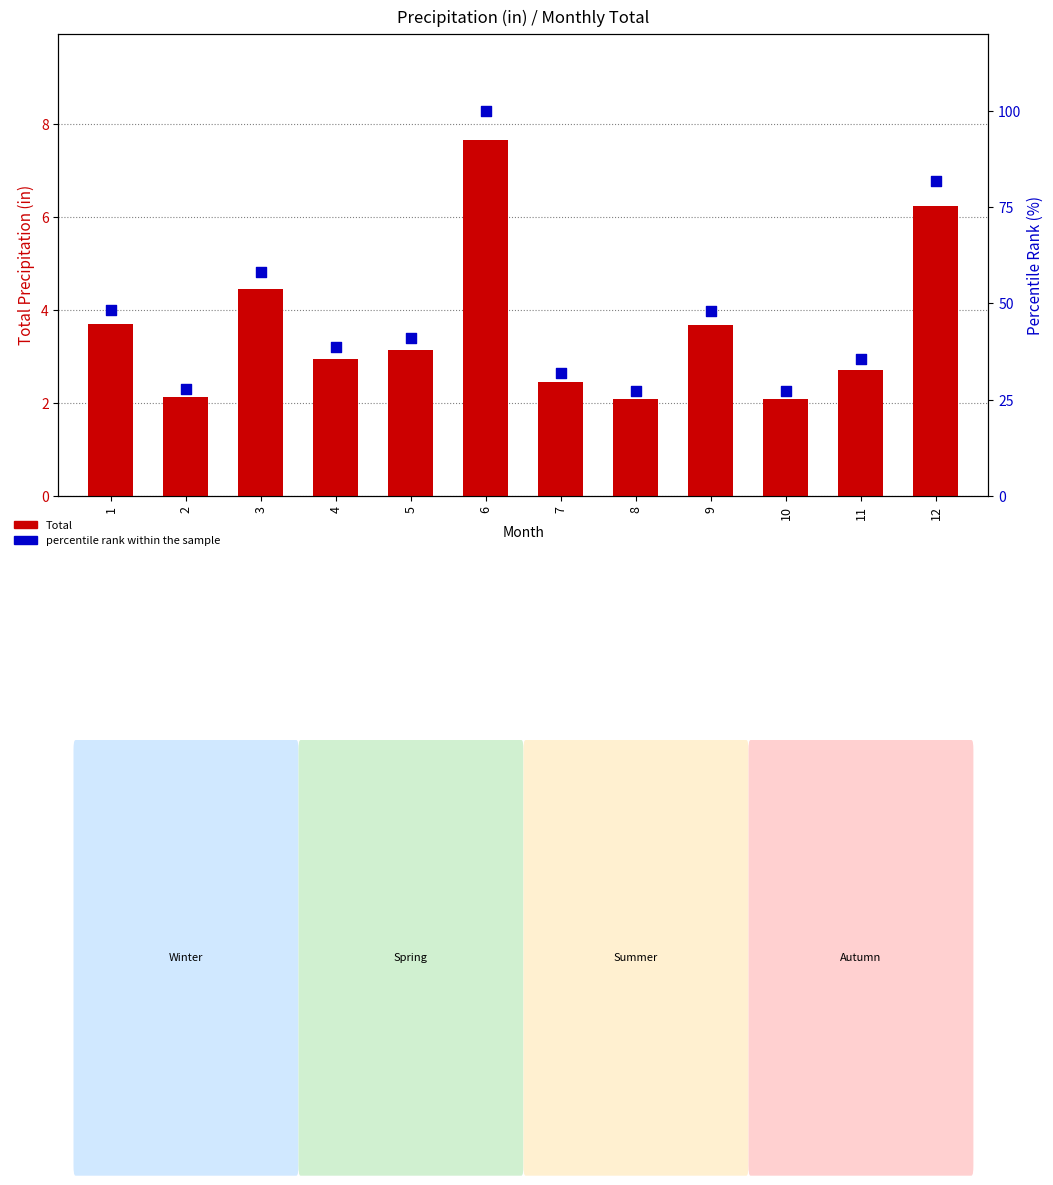

What is the total value across all series at 5?

44.1